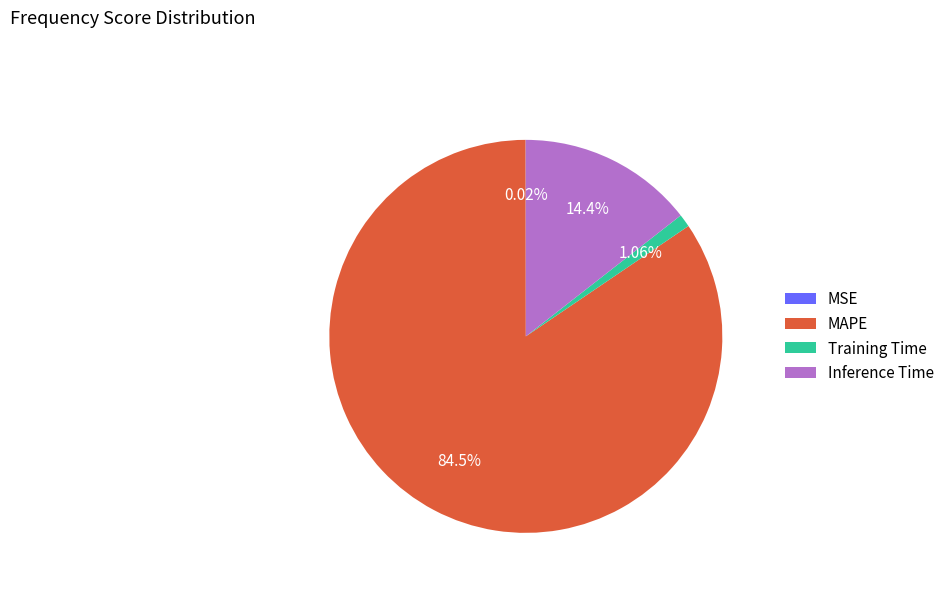

Is MAPE the majority of the pie?

Yes